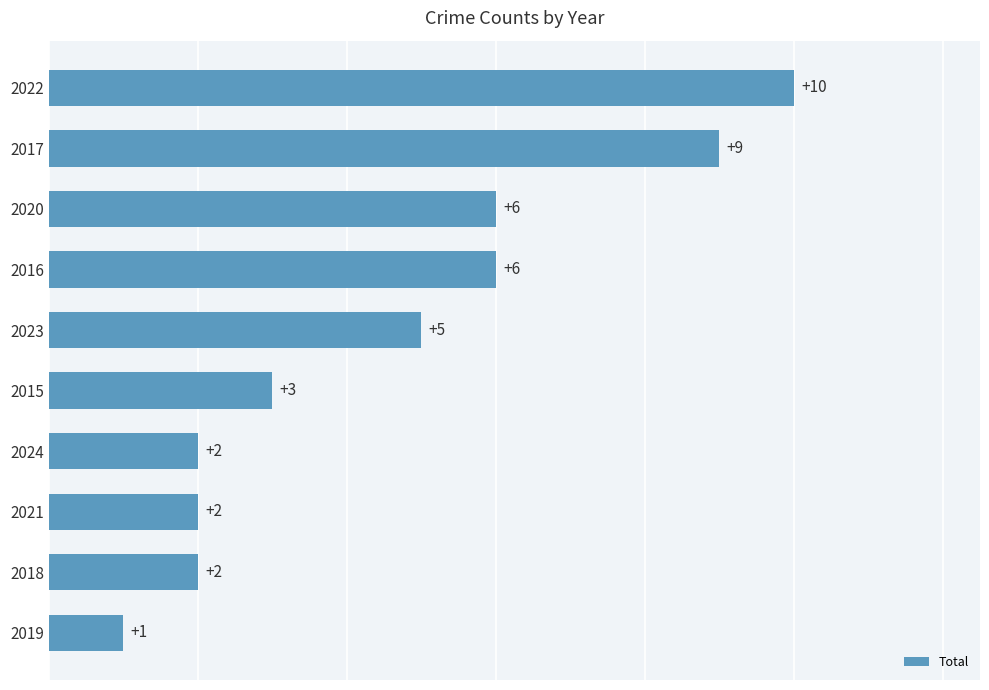

Reading top to bottom, what are all the values shown in this chart?

10	9	6	6	5	3	2	2	2	1